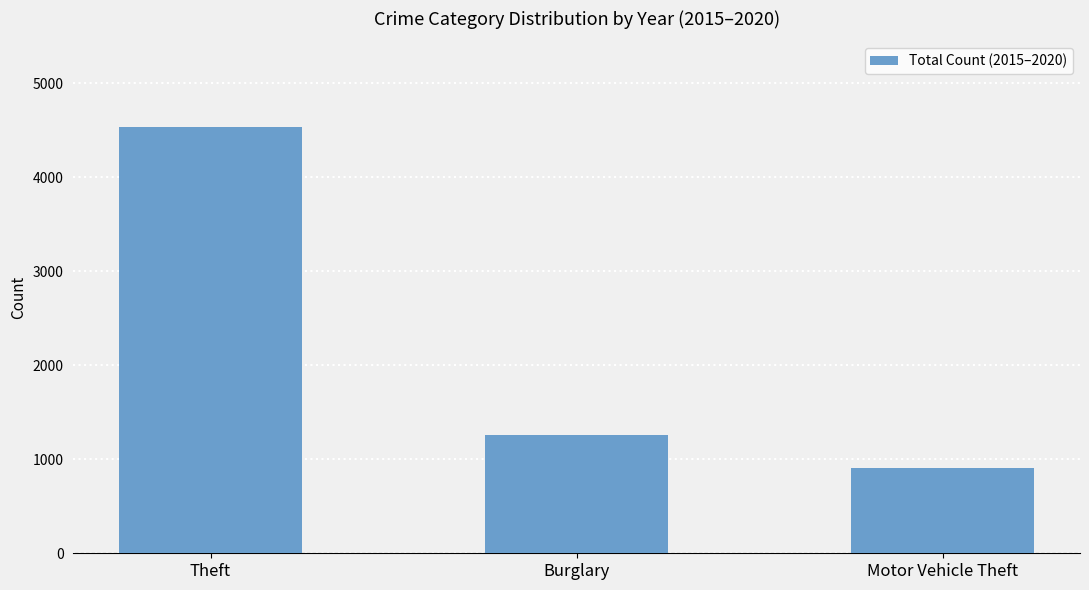

True or false: the data shows 4538 at Theft.

True